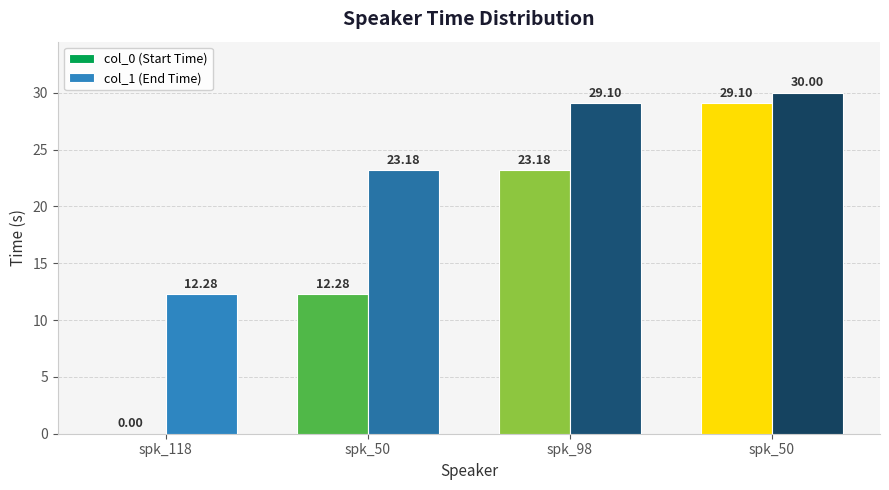

Which series changed the most between spk_50 and spk_50?

col_0 (Start Time)